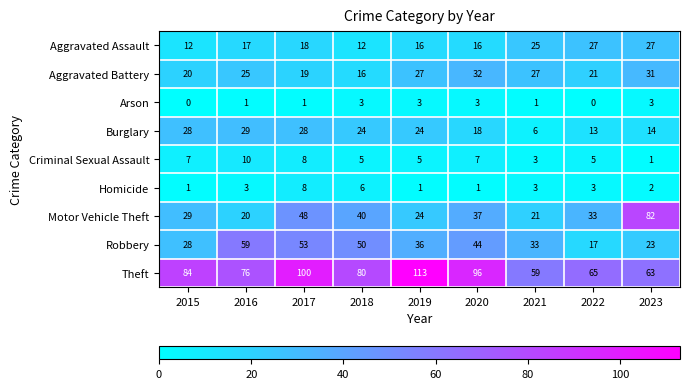

Is it true that Aggravated Assault equals 16 at 2019?

True